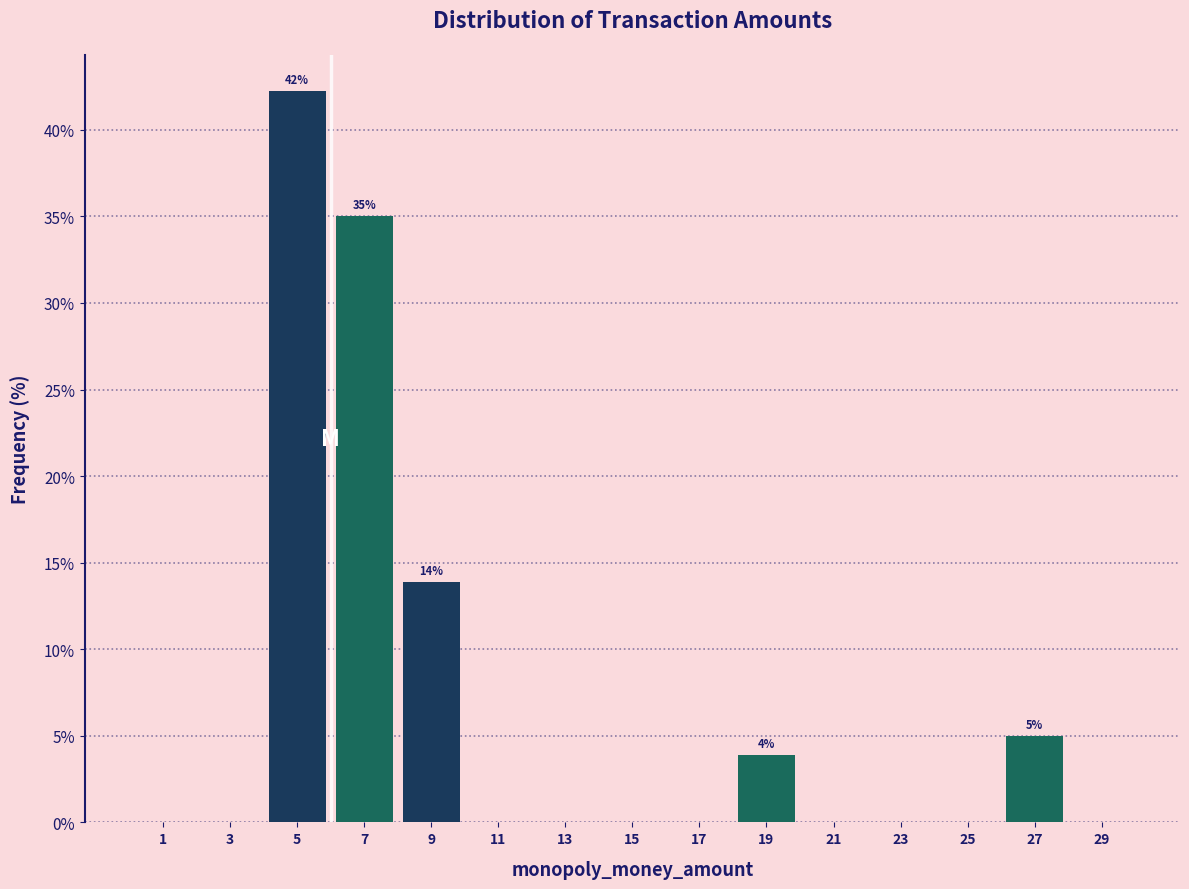

Over which range of the x-axis is the bar tallest?

4 to 6